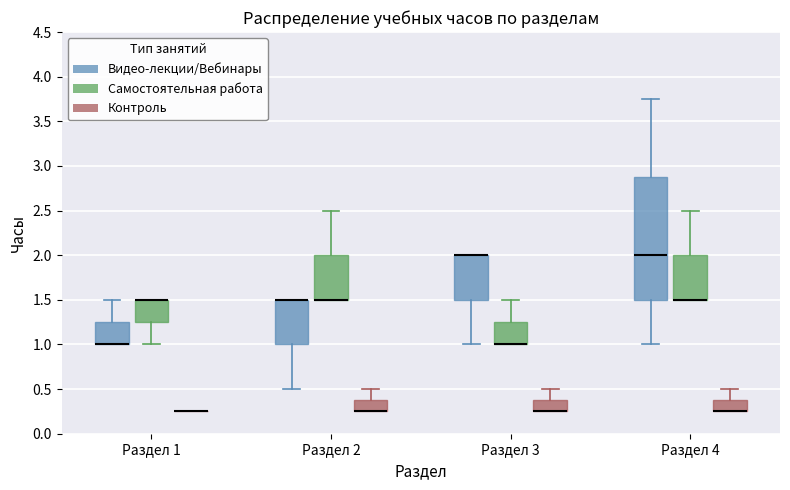

Which box is the tallest, from its lower edge to its upper edge?

Раздел 4 (Видео-лекции/Вебинары)